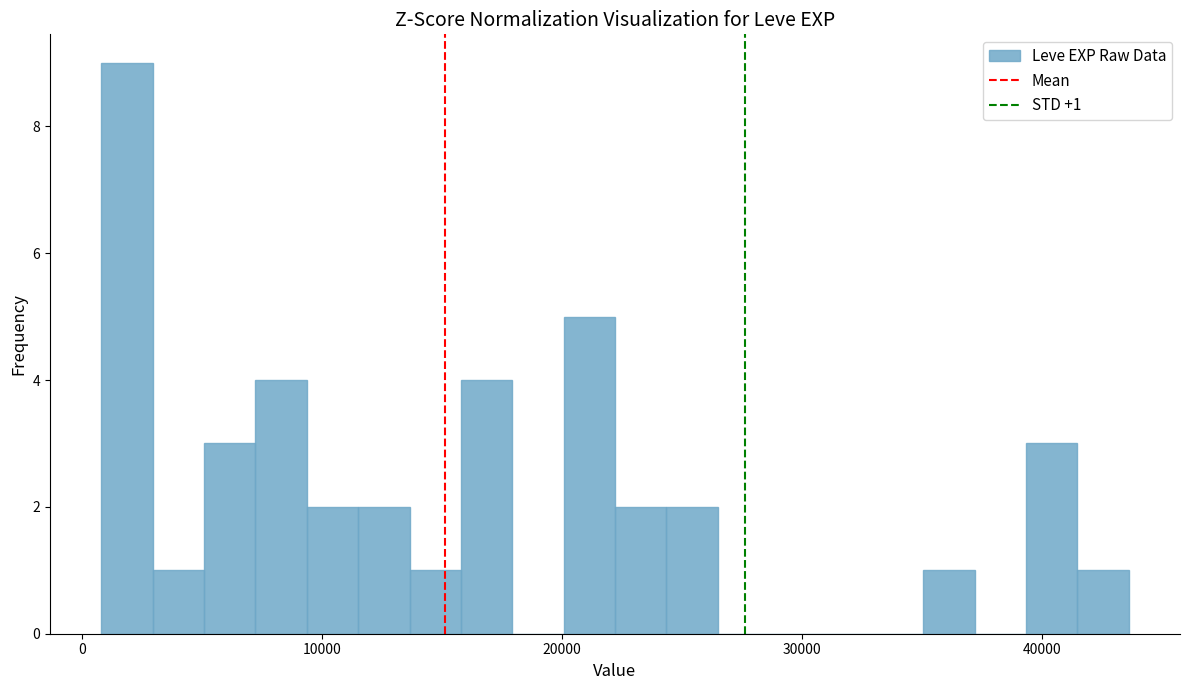

Around what value on the x-axis is the tallest bar? Give the approximate position of its centre, as read against the axis.

2000